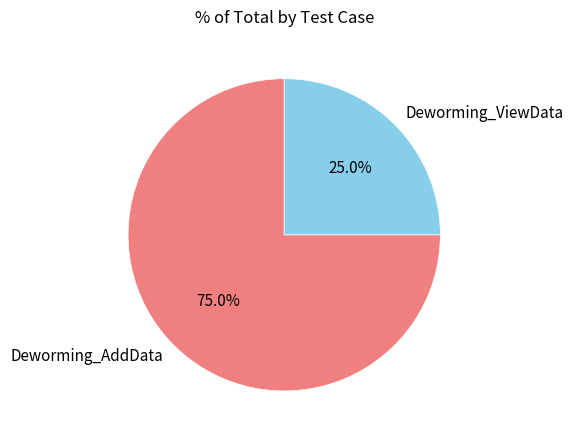

Which has a higher value, Deworming_AddData or Deworming_ViewData?

Deworming_AddData